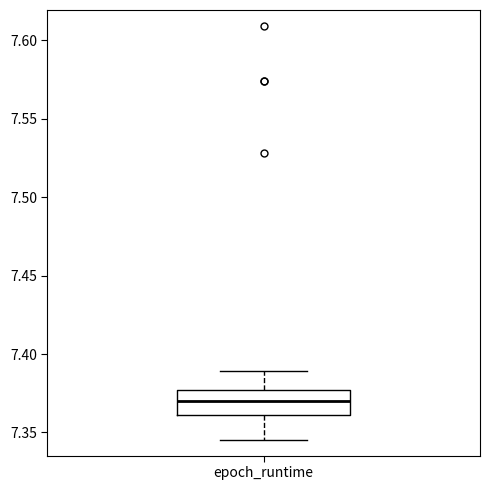

Where does the lower whisker of the box for epoch_runtime end on the y-axis? The values are not printed on the chart, so give them approximately, as read against the axis.

7.345